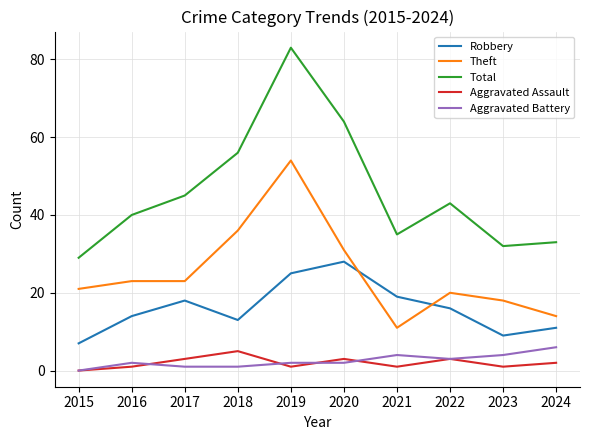

At which category does the chart reach its peak across all series?

2019